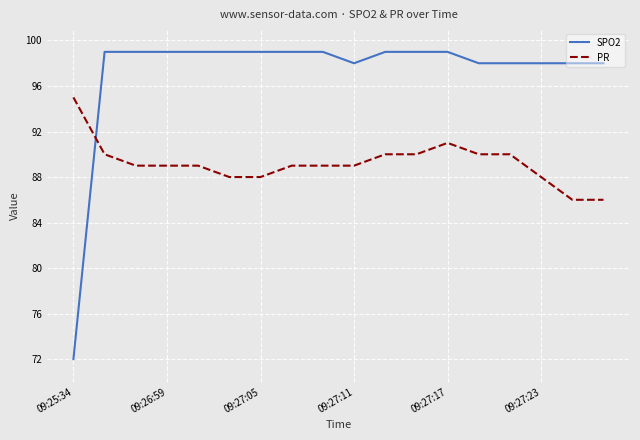

Reading right to left, list all the values displayed in this chart.

SPO2: 98	98	98	98	98	99	99	99	98	99	99	99	99	99	99	99	99	72
PR: 86	86	88	90	90	91	90	90	89	89	89	88	88	89	89	89	90	95